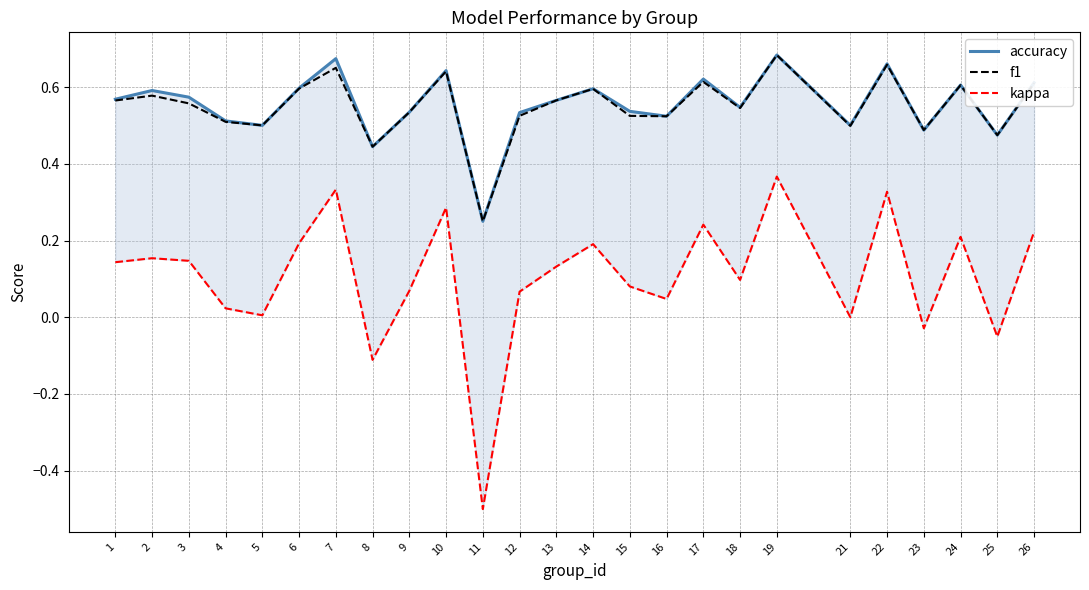

What is the difference between the f1 values at 13 and 5?

0.1